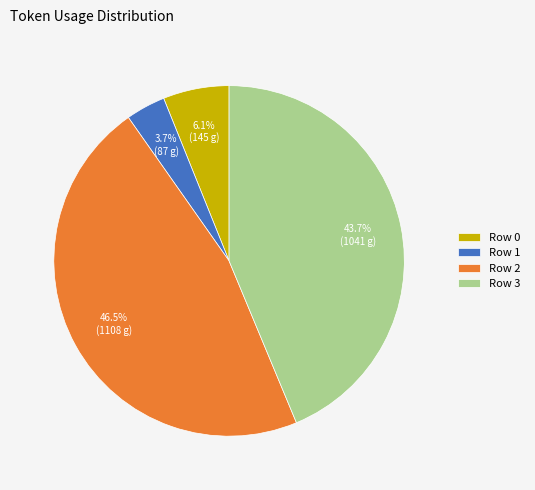

What is the smallest slice in the pie chart?

Row 1